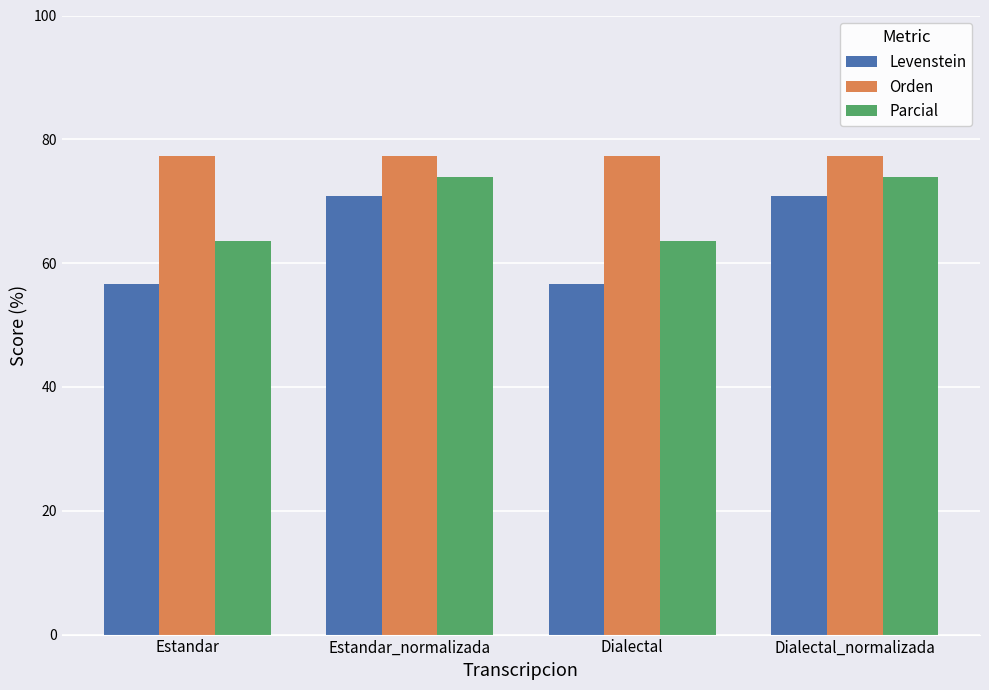

What is the difference between the Levenstein values at Dialectal_normalizada and Dialectal?

14.2